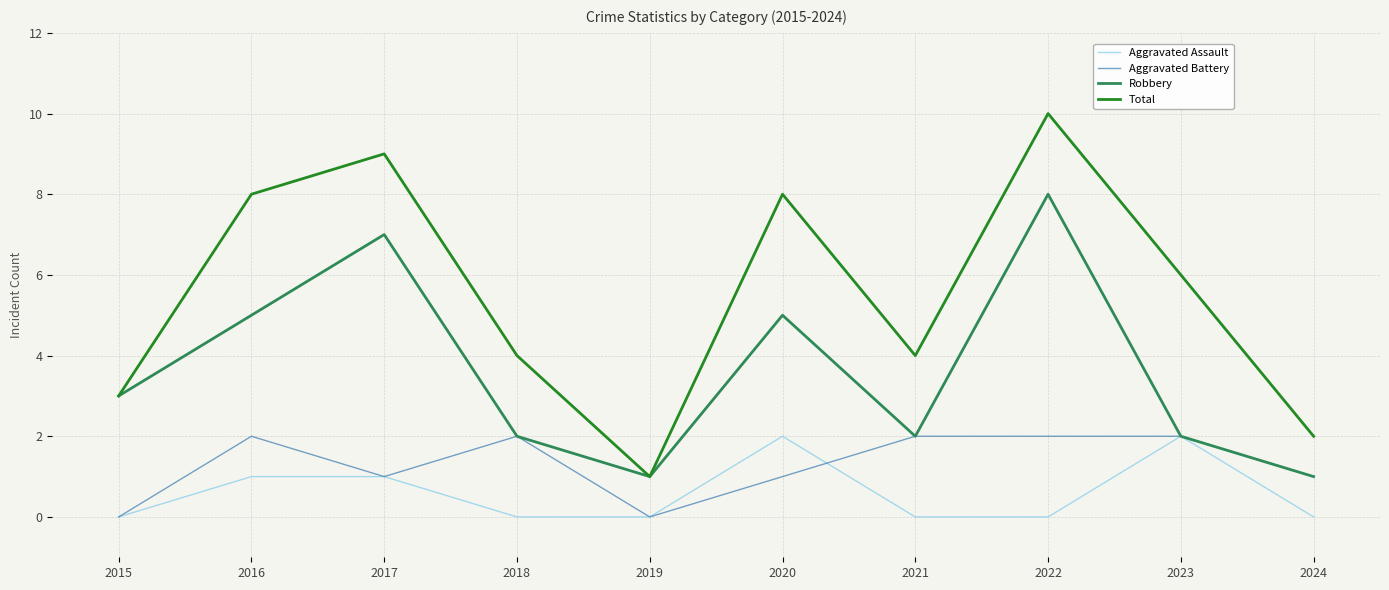

True or false: Aggravated Battery has more than 1 points higher than both neighbors.

True